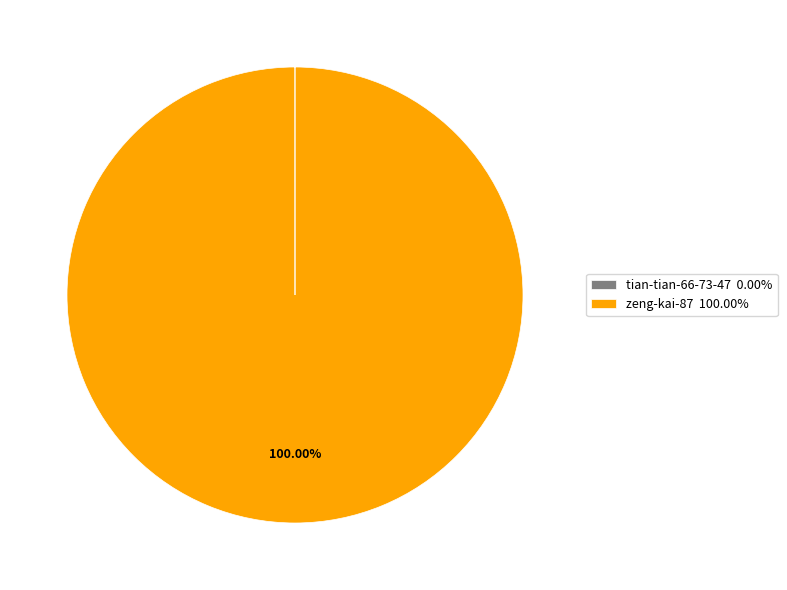

What is the majority slice?

zeng-kai-87